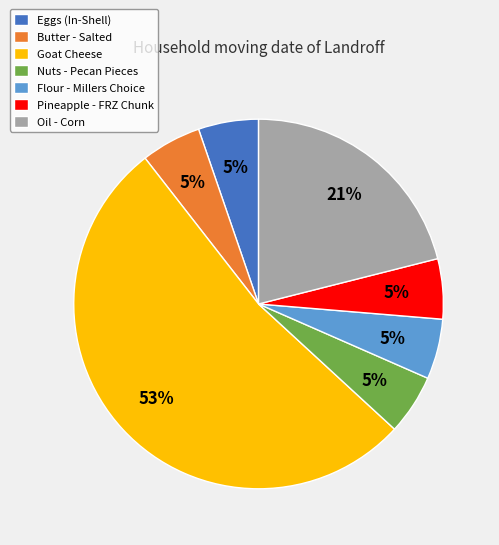

To the nearest percent, what portion does Flour - Millers Choice represent?

5%